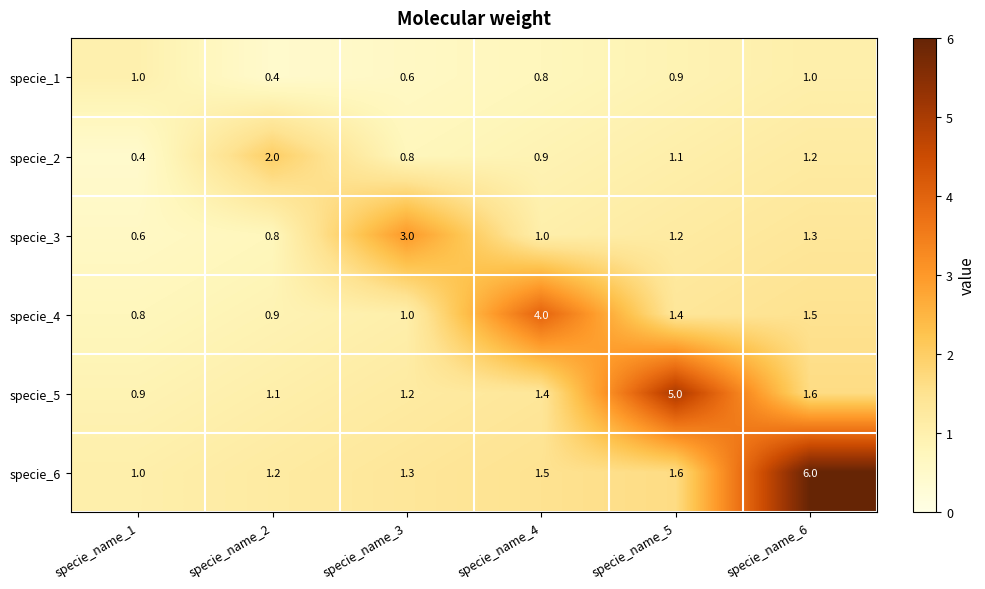

How many values in the specie_6 series exceed 1?

5